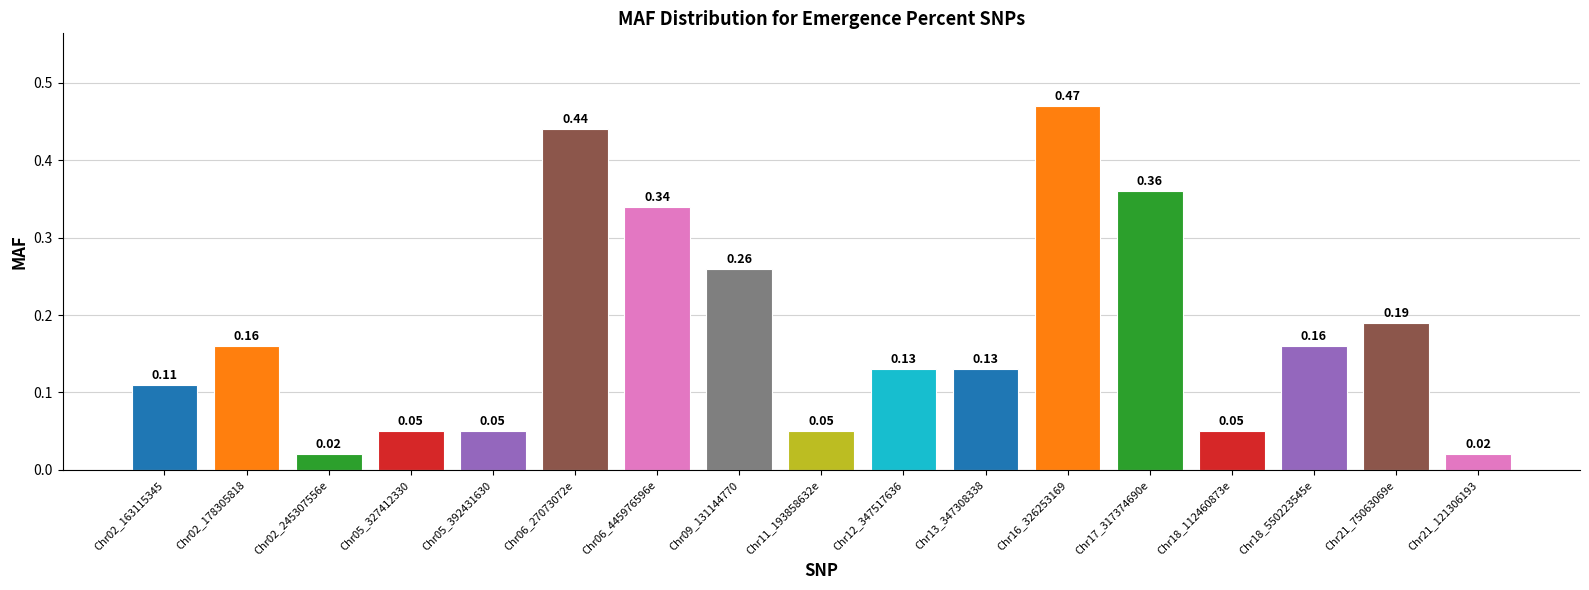

What is the sum of all values?

3.0